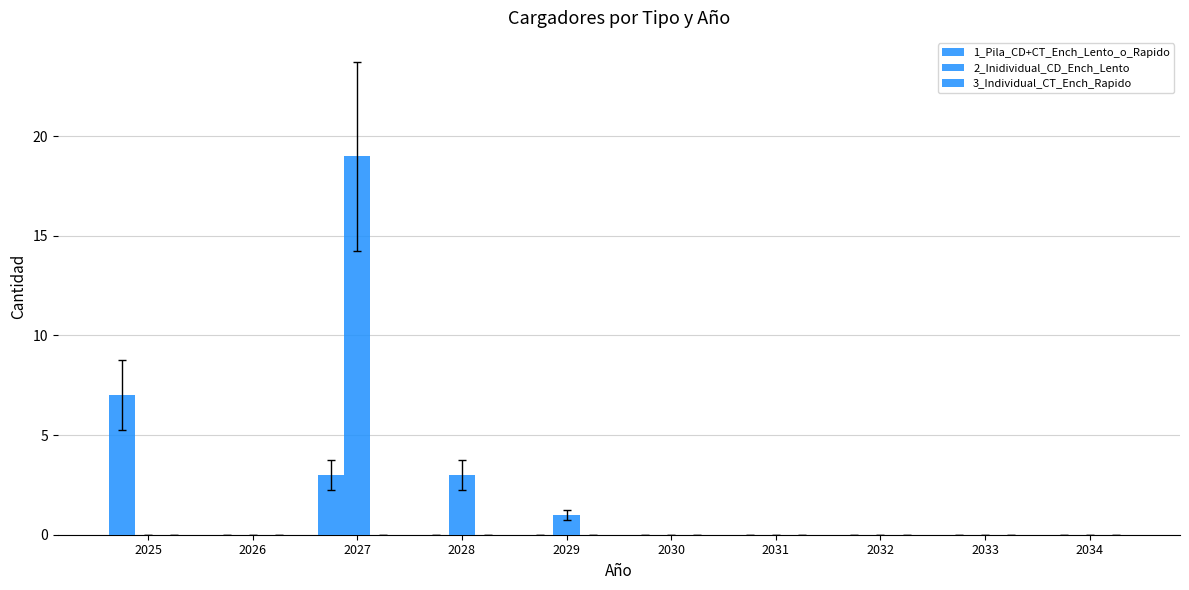

Which has a higher value, 2033 or 2029?

2033